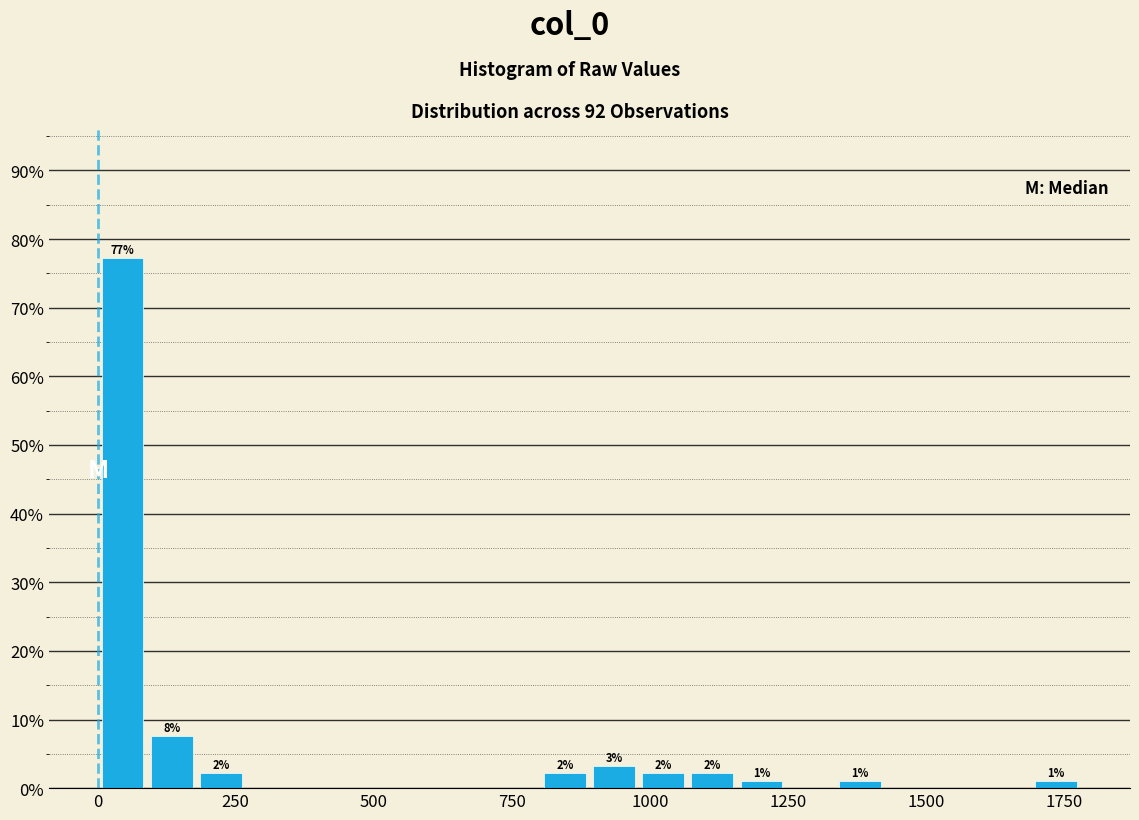

Read against the x-axis, roughly where is the centre of the tallest bar?

50